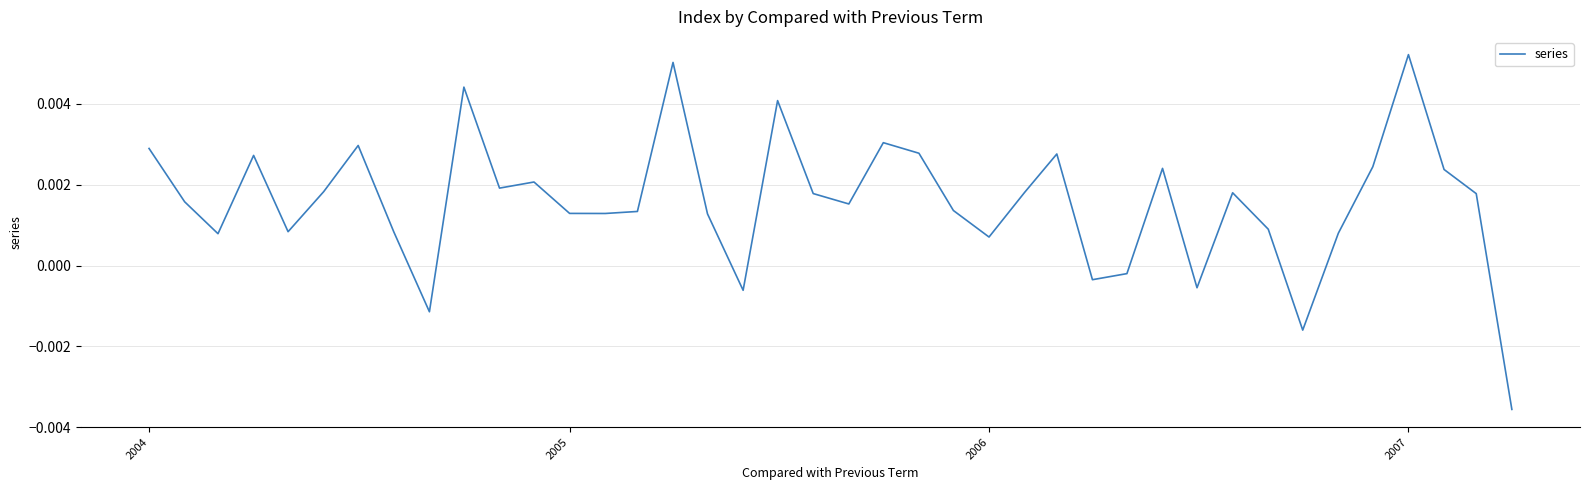

How many lines are shown in the chart?

1